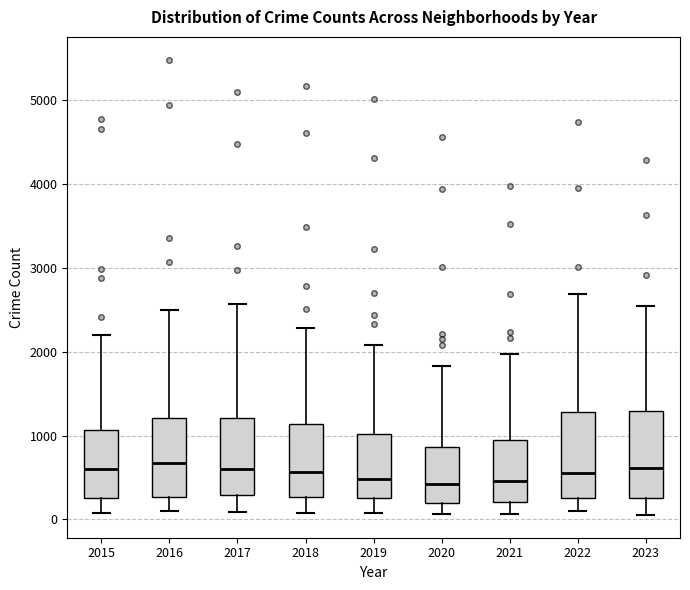

Reading left to right, transcribe this box plot: for each box, give where its median line is, the range the box spans, and where its two whiskers end, as read against the y-axis. The values are not printed on the chart, so give them approximately, as read against the axis.

2015: median 600, box 300 to 1100, whiskers 100 to 2200
2016: median 700, box 300 to 1200, whiskers 100 to 2500
2017: median 600, box 300 to 1200, whiskers 100 to 2600
2018: median 600, box 300 to 1100, whiskers 100 to 2300
2019: median 500, box 300 to 1000, whiskers 100 to 2100
2020: median 400, box 200 to 900, whiskers 100 to 1800
2021: median 500, box 200 to 900, whiskers 100 to 2000
2022: median 600, box 300 to 1300, whiskers 100 to 2700
2023: median 600, box 300 to 1300, whiskers 100 to 2600